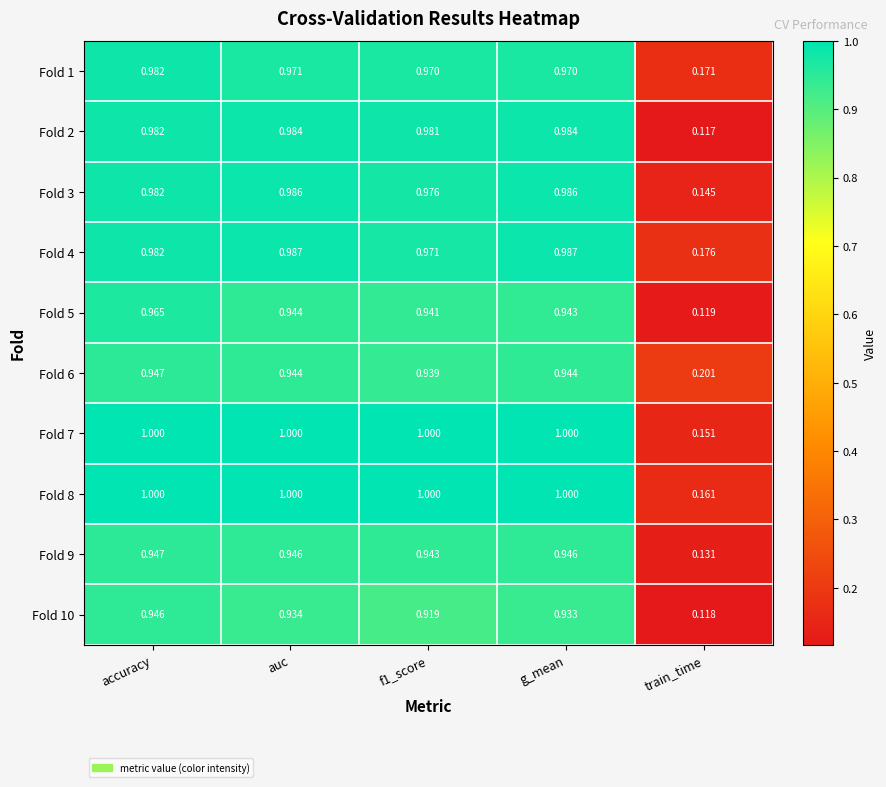

Count the number of data series in this chart.

10